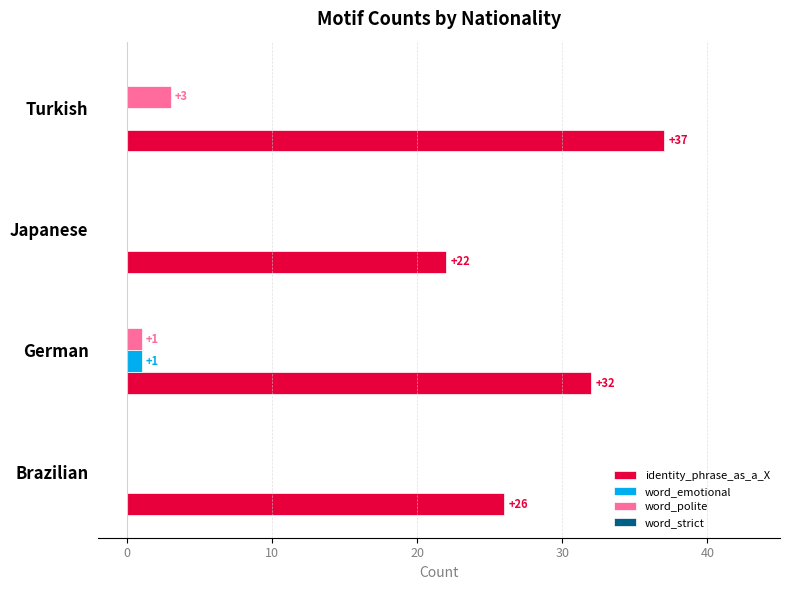

True or false: word_polite has a value of -2 at Japanese.

False